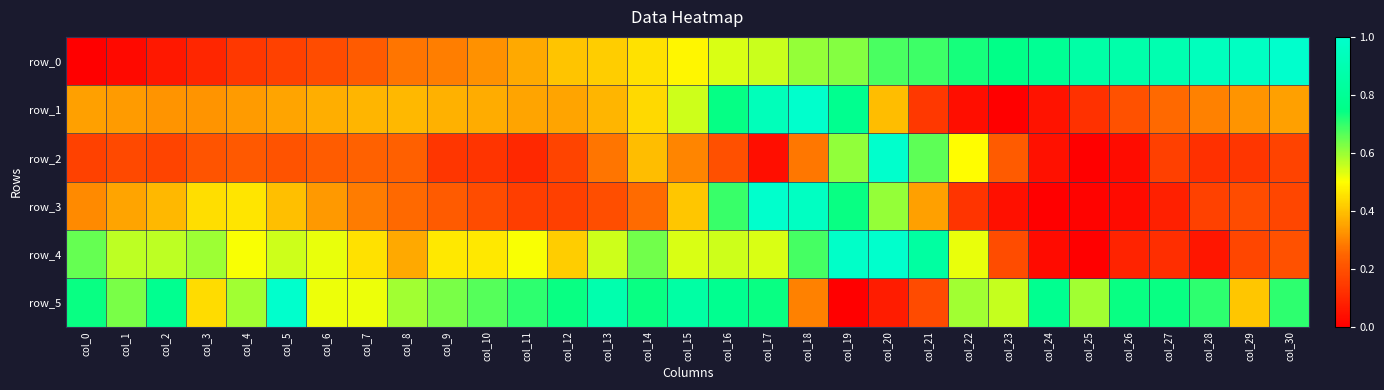

At which category is the sum across all series the highest?

col_18